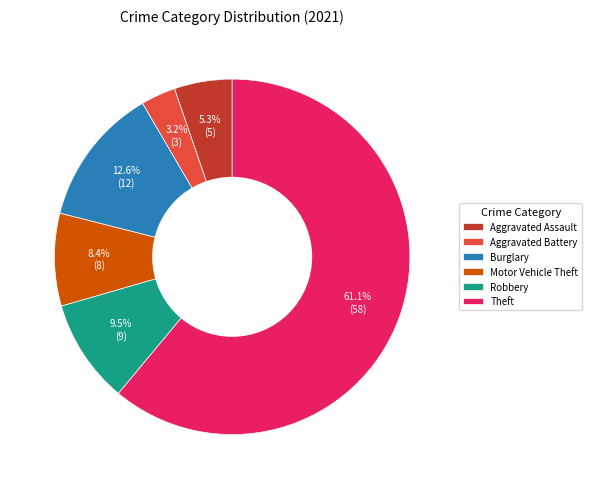

How many slices are in this pie chart?

6